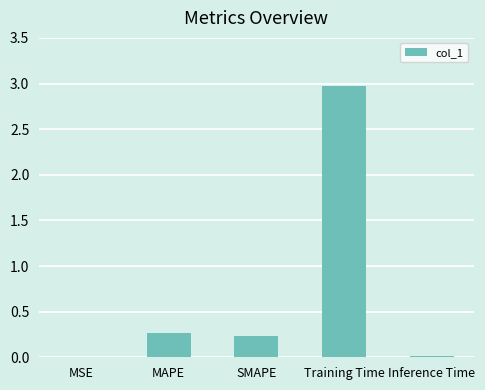

True or false: the data shows 3.0 at Training Time.

True